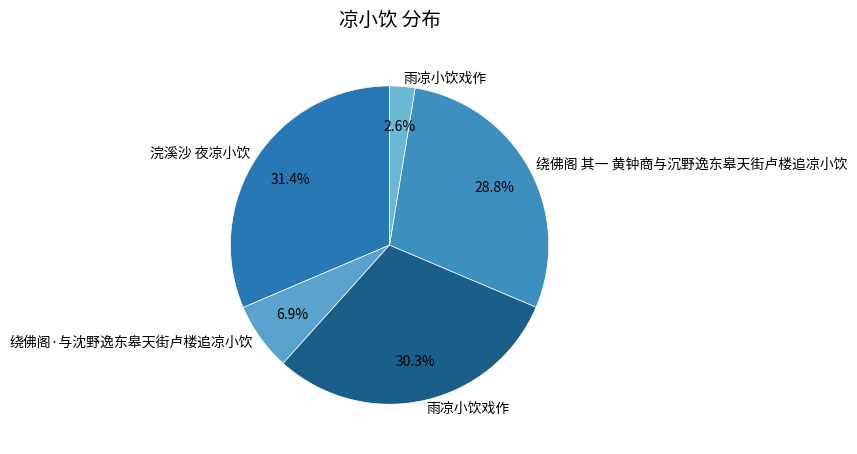

How many segments does this pie chart have?

5